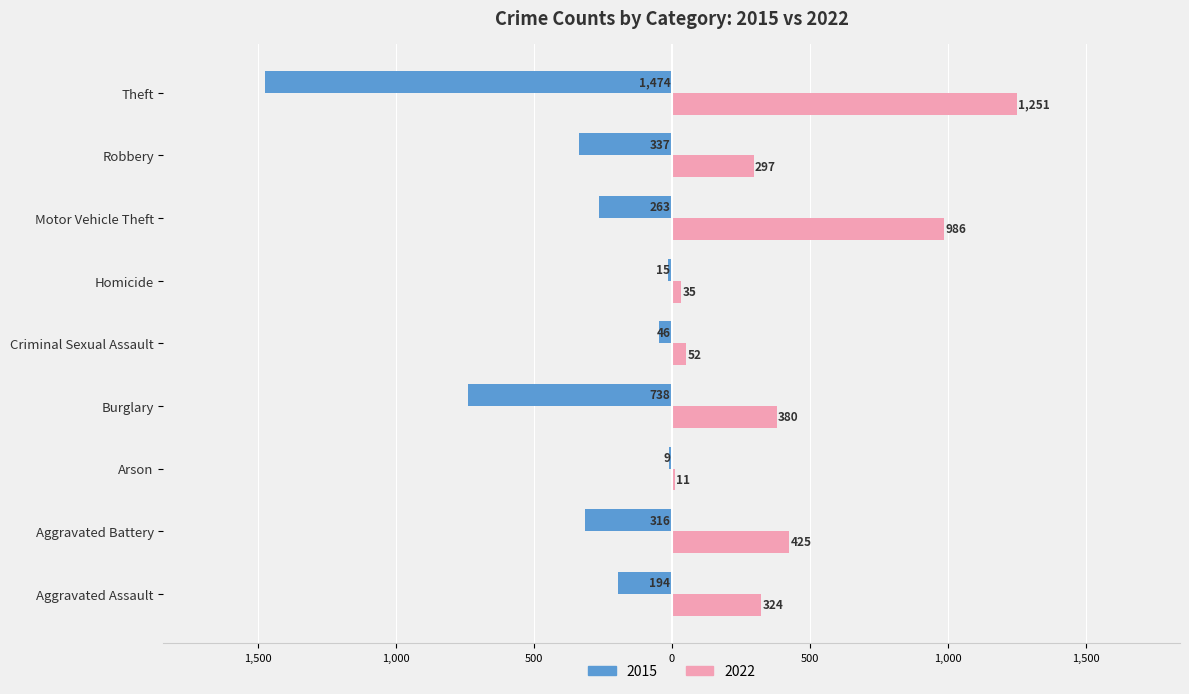

Which series has the largest total across all categories?

2022